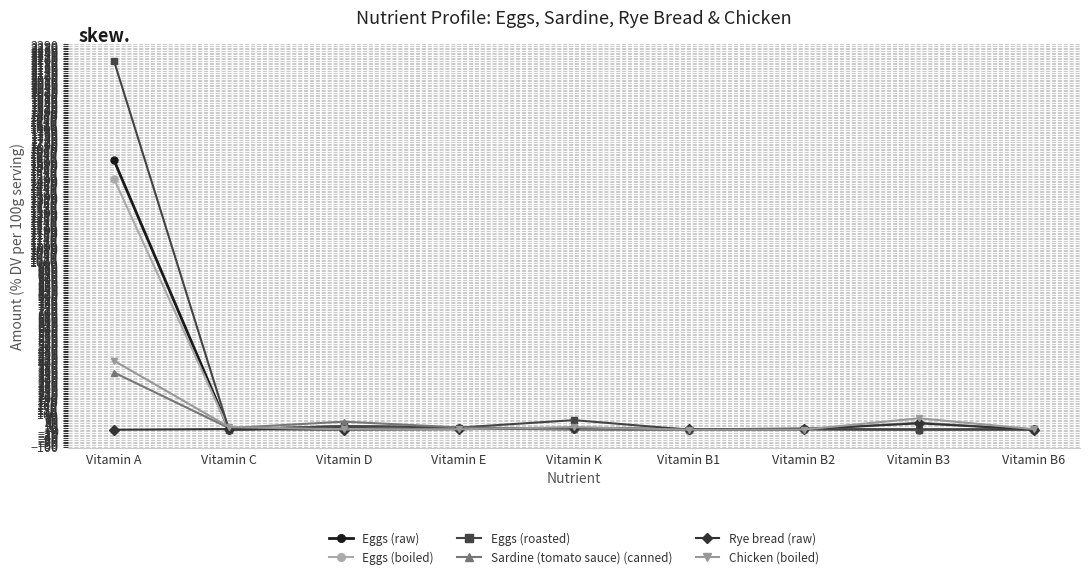

What is the label of the 2nd point from the left?

Vitamin C